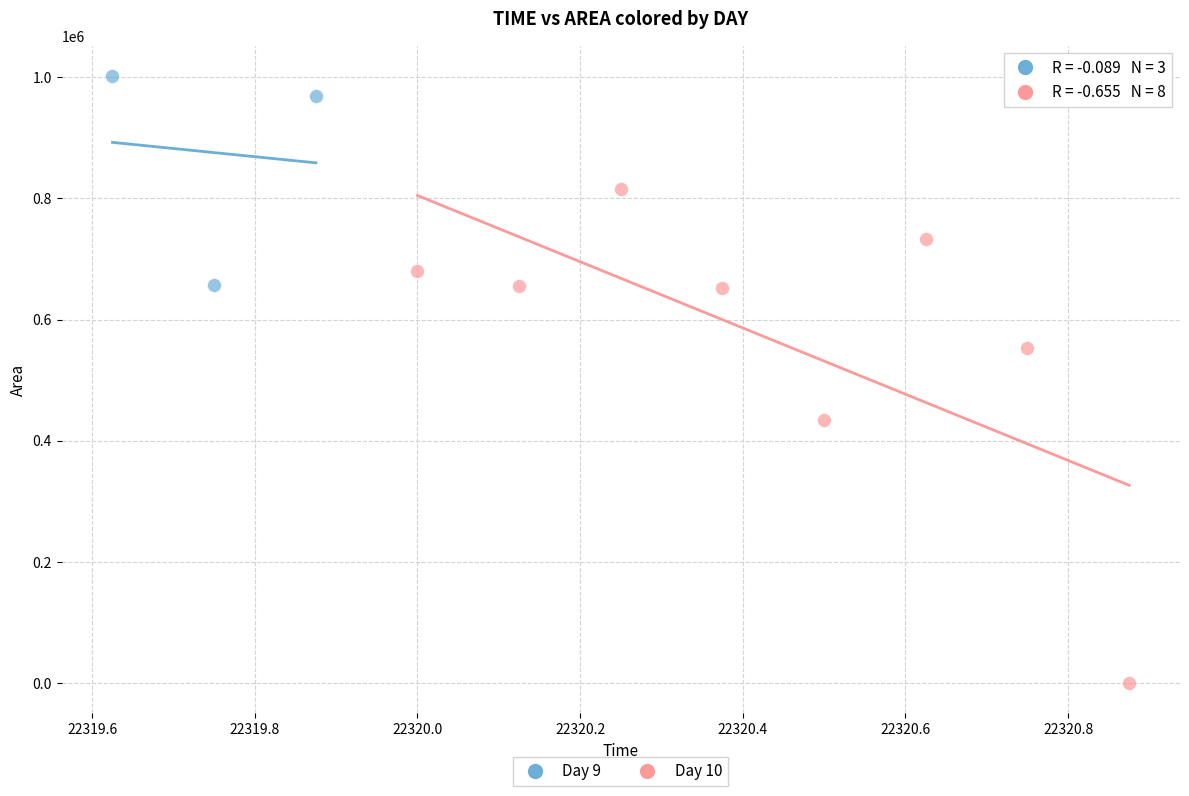

Which series has the largest Y range (max minus min)?

Day 10